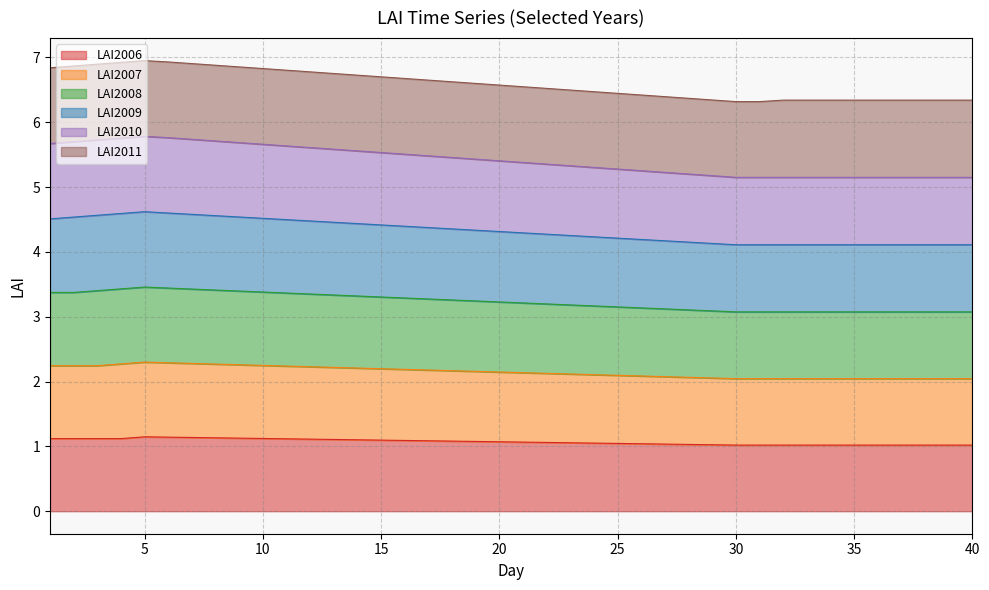

Is the value of LAI2006 at 14 greater than the value of LAI2008 at 15?

No